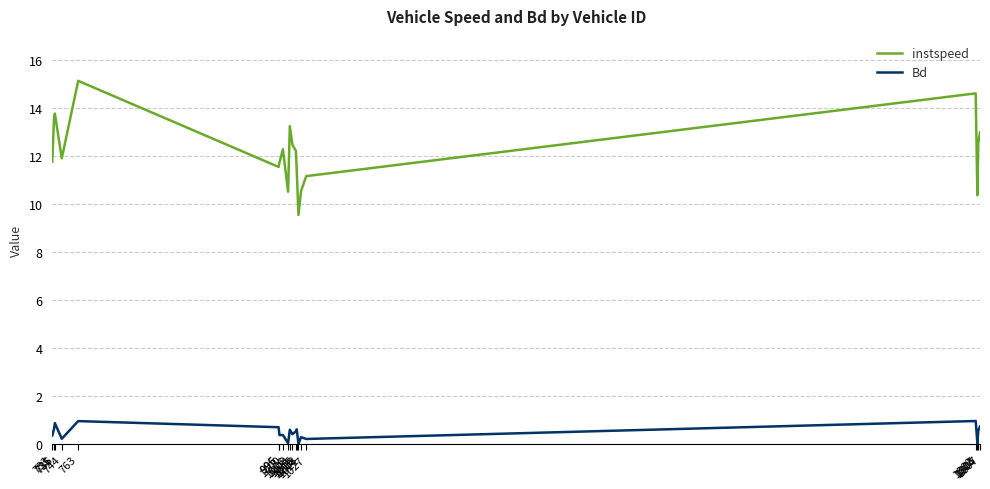

Which series has the largest total across all categories?

instspeed